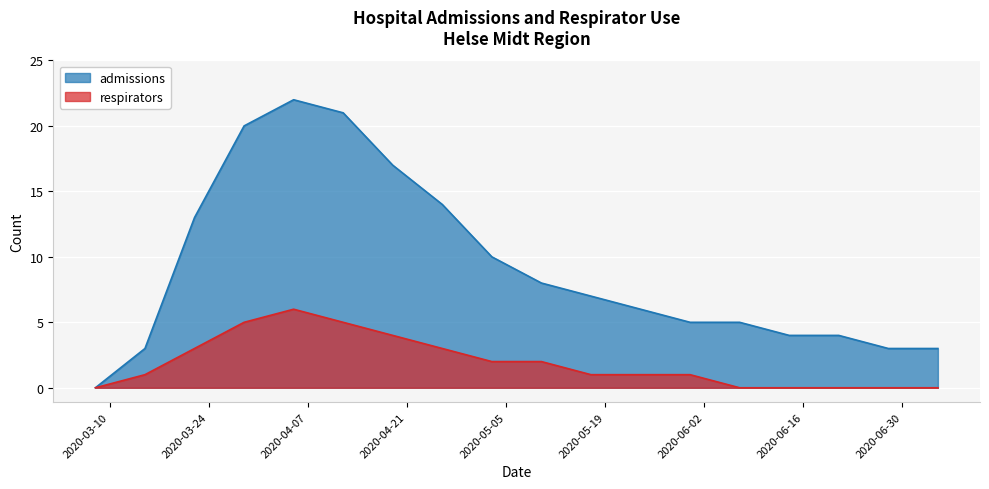

Reading left to right, transcribe all the data shown in this chart.

admissions: 2020-03-08=0	2020-03-15=3	2020-03-22=13	2020-03-29=20	2020-04-05=22	2020-04-12=21	2020-04-19=17	2020-04-26=14	2020-05-03=10	2020-05-10=8	2020-05-17=7	2020-05-24=6	2020-05-31=5	2020-06-07=5	2020-06-14=4	2020-06-21=4	2020-06-28=3	2020-07-05=3
respirators: 2020-03-08=0	2020-03-15=1	2020-03-22=3	2020-03-29=5	2020-04-05=6	2020-04-12=5	2020-04-19=4	2020-04-26=3	2020-05-03=2	2020-05-10=2	2020-05-17=1	2020-05-24=1	2020-05-31=1	2020-06-07=0	2020-06-14=0	2020-06-21=0	2020-06-28=0	2020-07-05=0